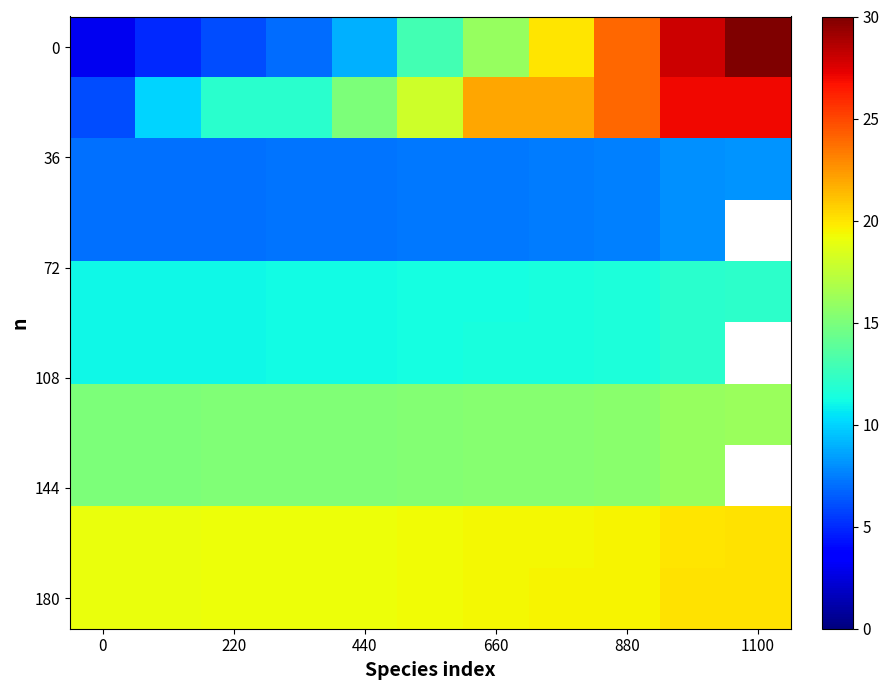

Which has a higher value, 440 or 660?

660